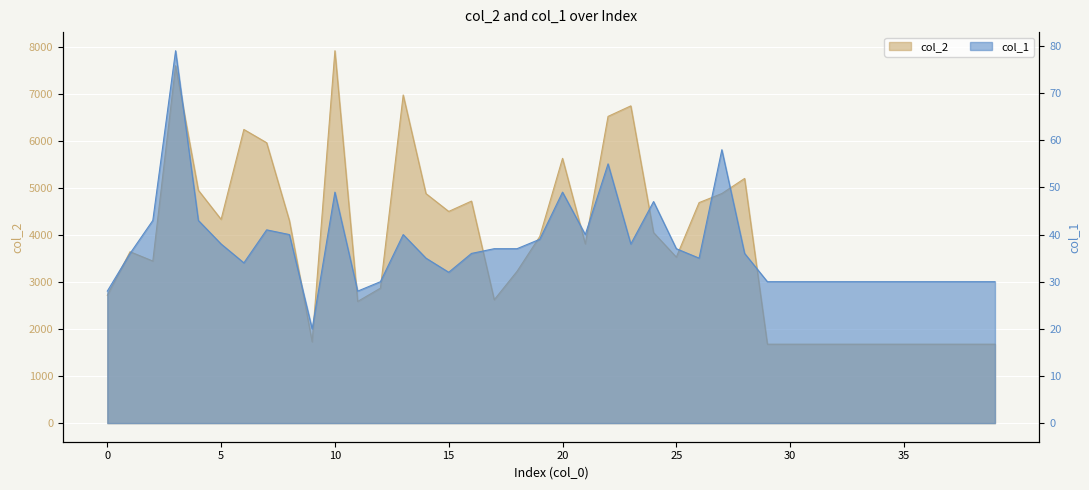

Which category has the lowest value in the col_2 series?

29